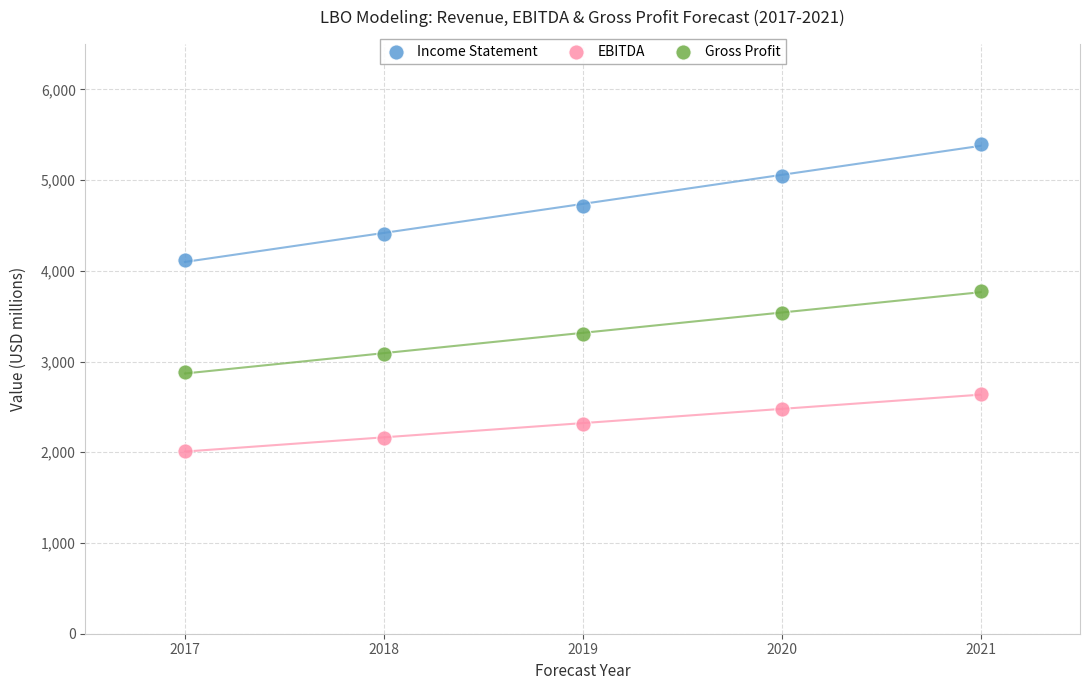

Which series contains the highest Y value?

Income Statement